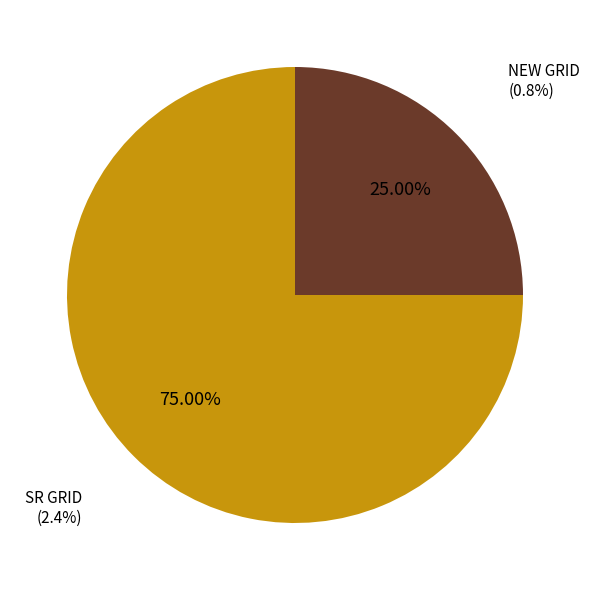

Rank the categories by value from lowest to highest.

NEW GRID, SR GRID